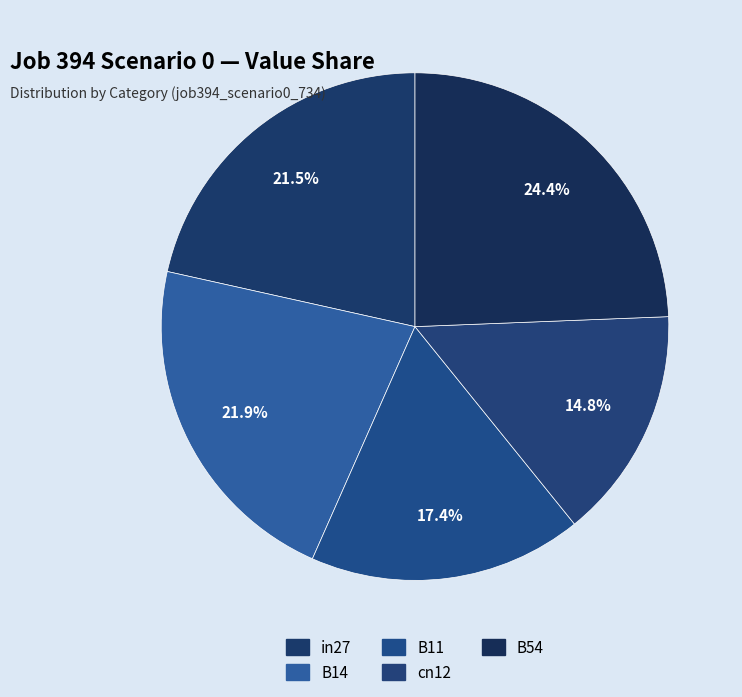

Count the number of slices in the pie.

5